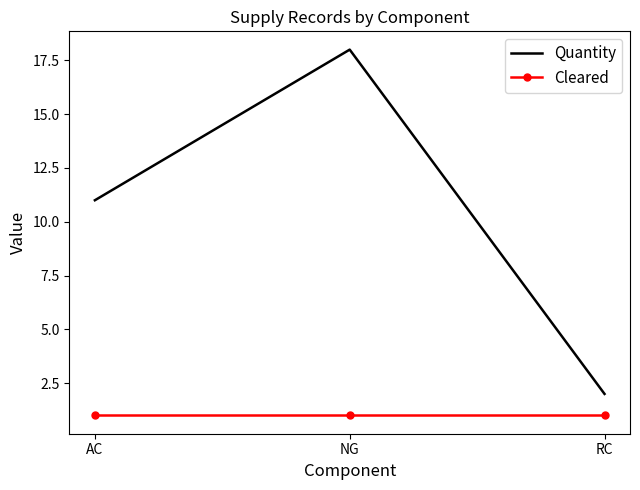

At how many categories does at least one series exceed 12?

1